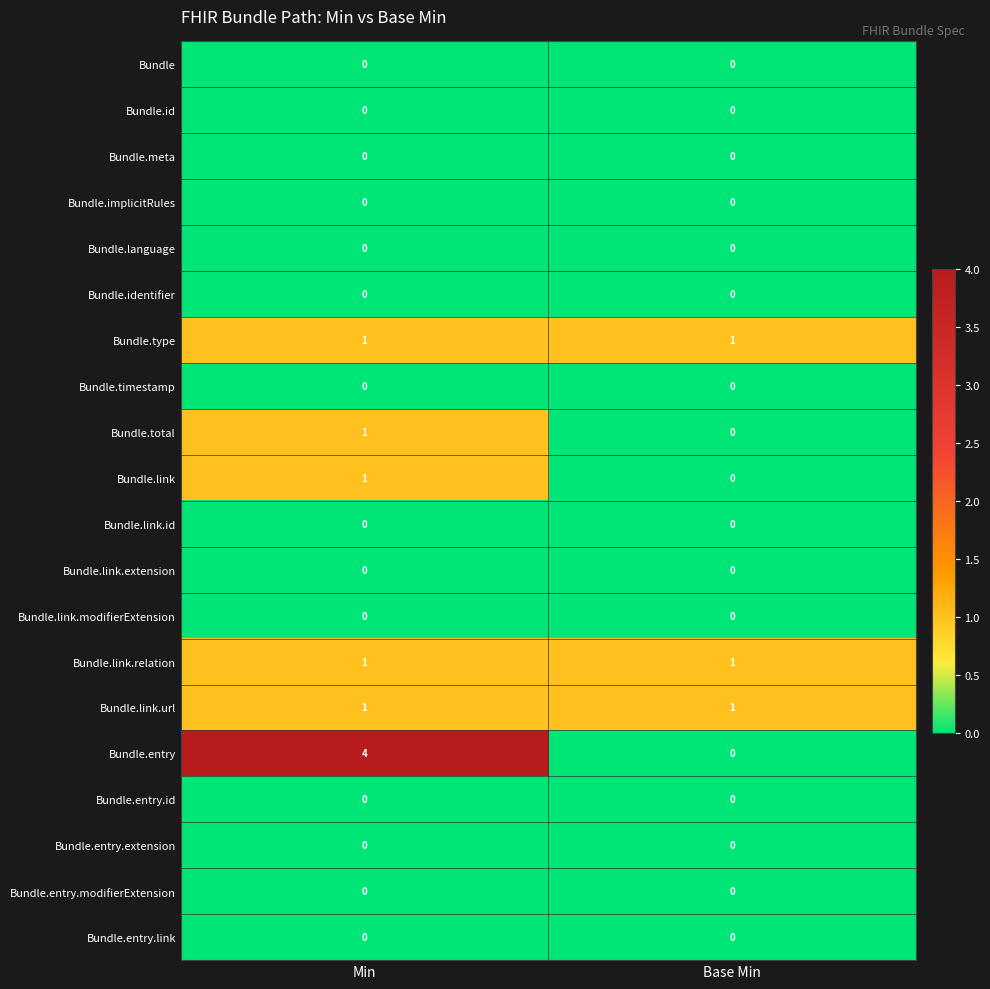

What is the spread (max minus min) of values at Min?

4